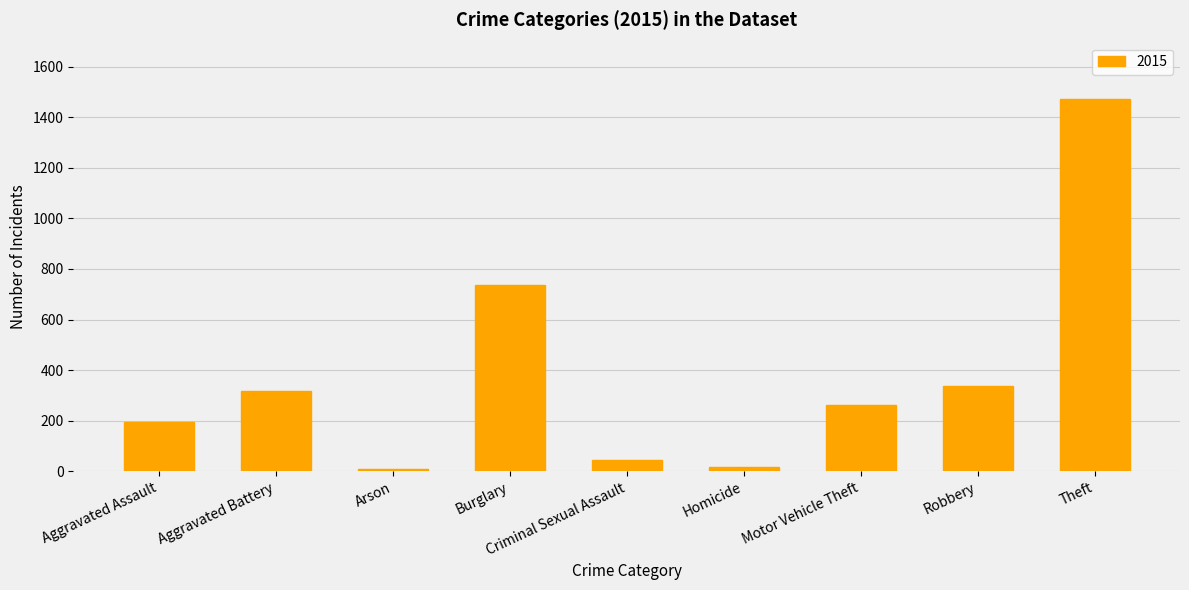

Read the value at Robbery, to the nearest 100.

300